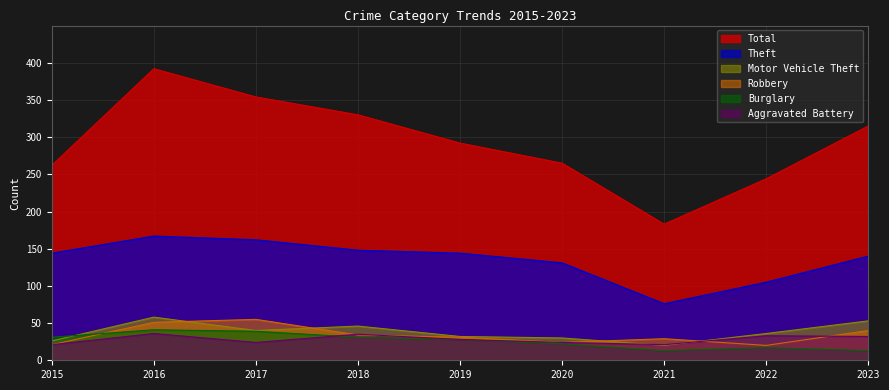

The Total series shows 495 at 2019. True or false?

False